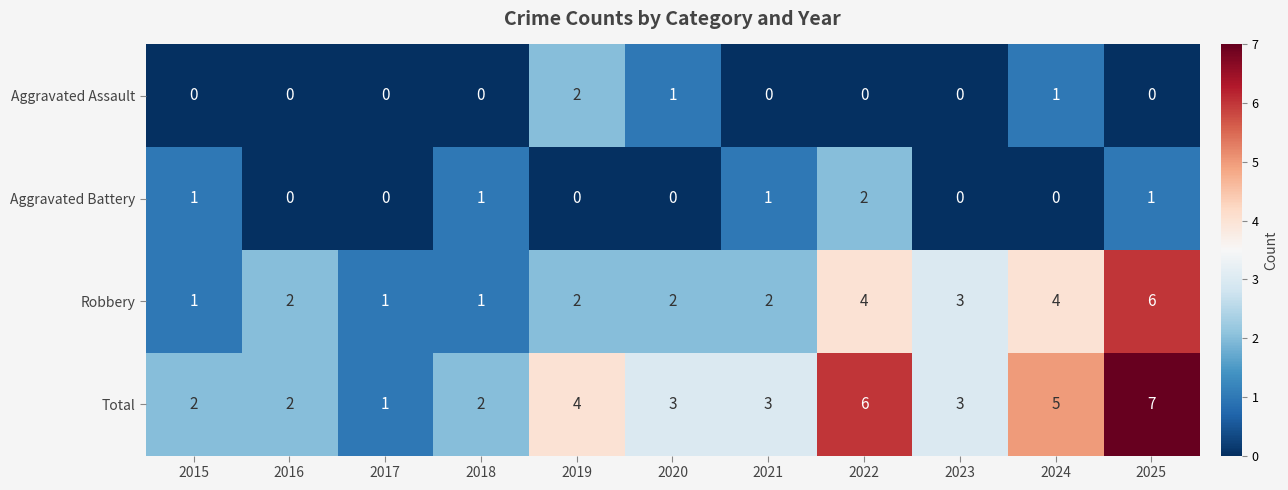

At which label does Total reach its minimum?

2017